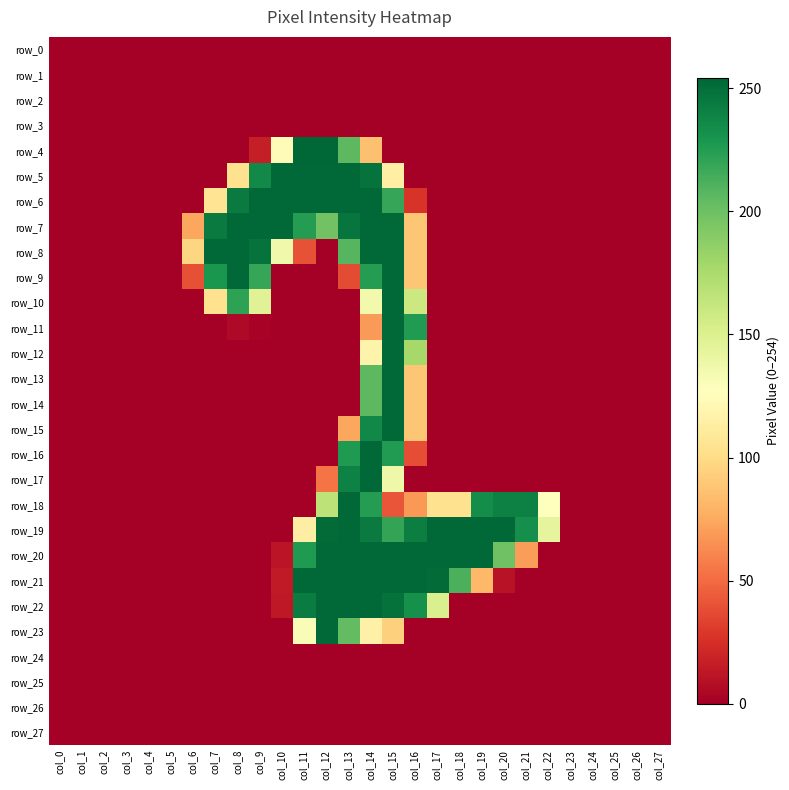

What is the maximum value for row_21?

253